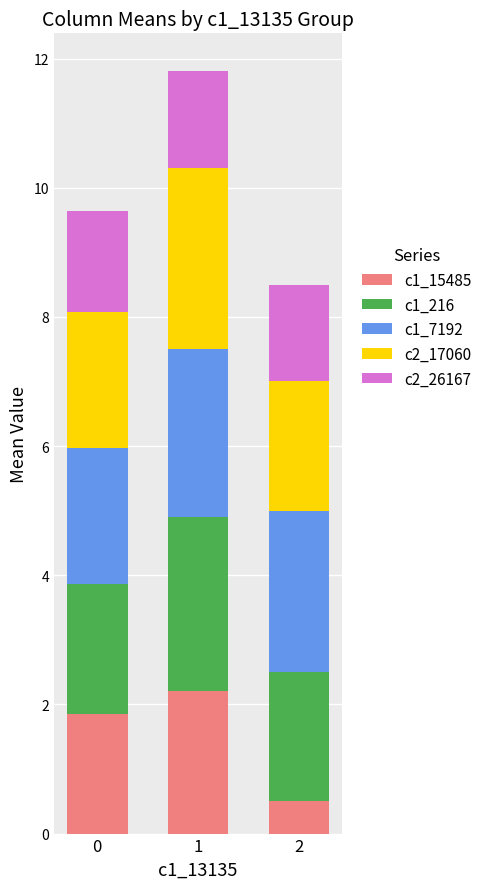

Rank the categories by c1_15485 value from highest to lowest.

1, 0, 2